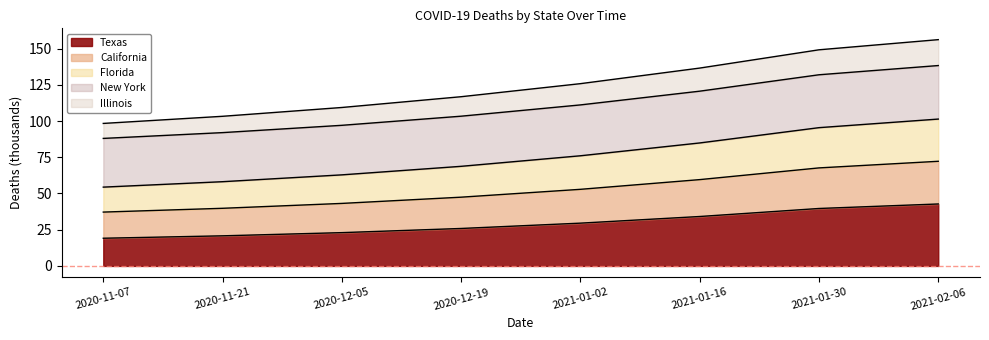

What is the label of the 7th point from the left?

2021-01-30